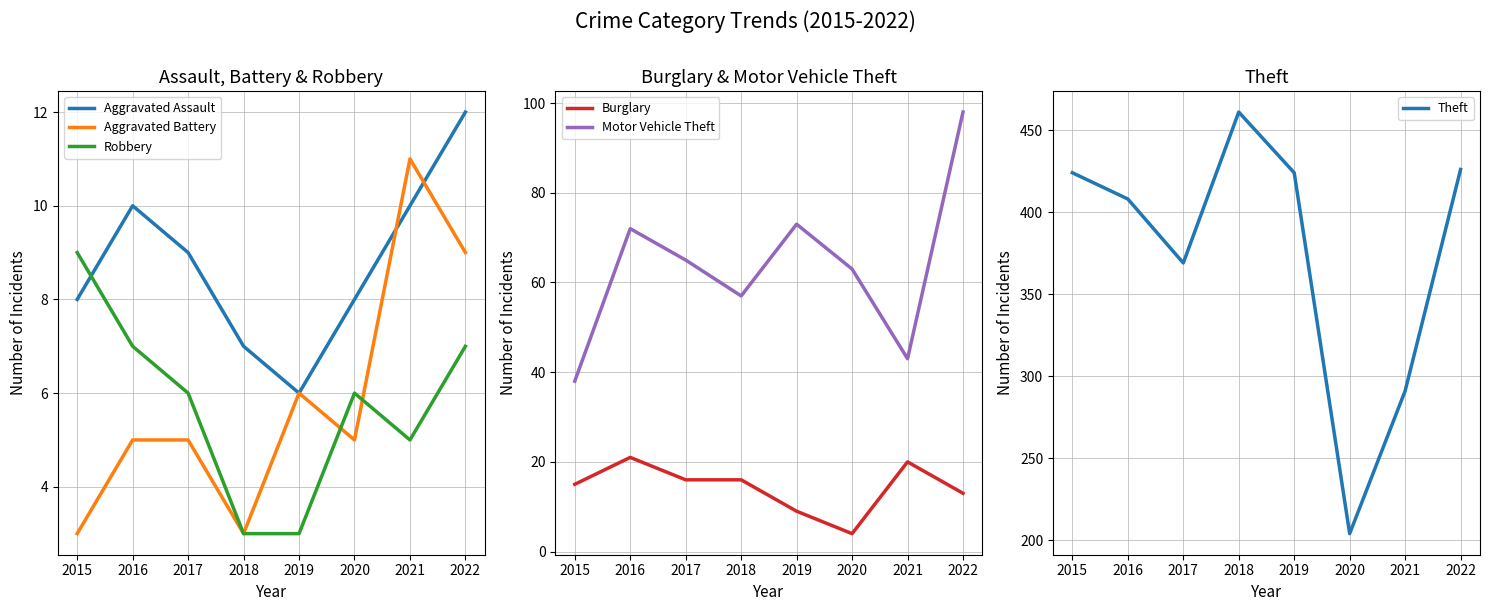

Reading left to right, transcribe all the data shown in this chart.

Aggravated Assault: 8	10	9	7	6	8	10	12
Aggravated Battery: 3	5	5	3	6	5	11	9
Robbery: 9	7	6	3	3	6	5	7
Burglary: 15	21	16	16	9	4	20	13
Motor Vehicle Theft: 38	72	65	57	73	63	43	98
Theft: 424	408	369	461	424	204	291	426